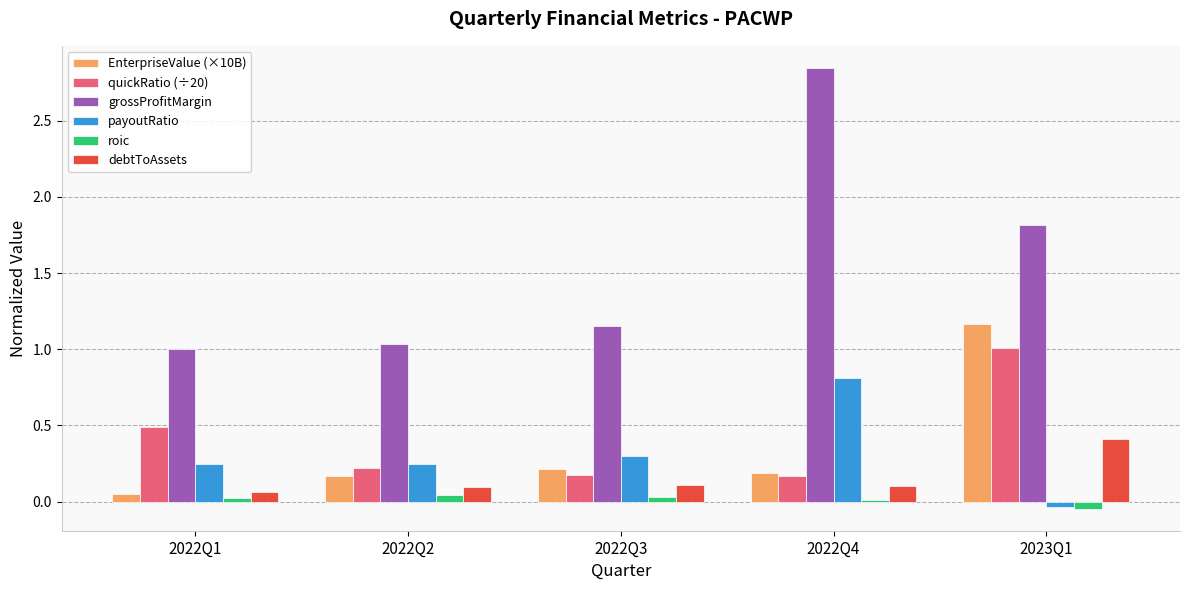

Which category has the lowest value in the payoutRatio series?

2023Q1